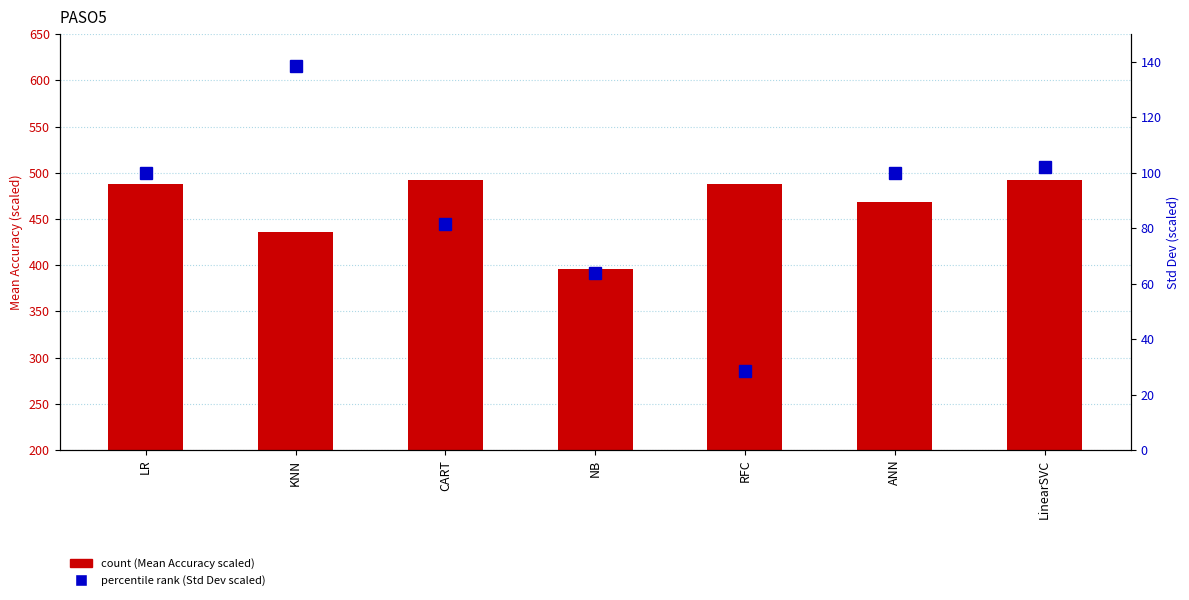

At which label does Std Dev (scaled) reach its minimum?

RFC